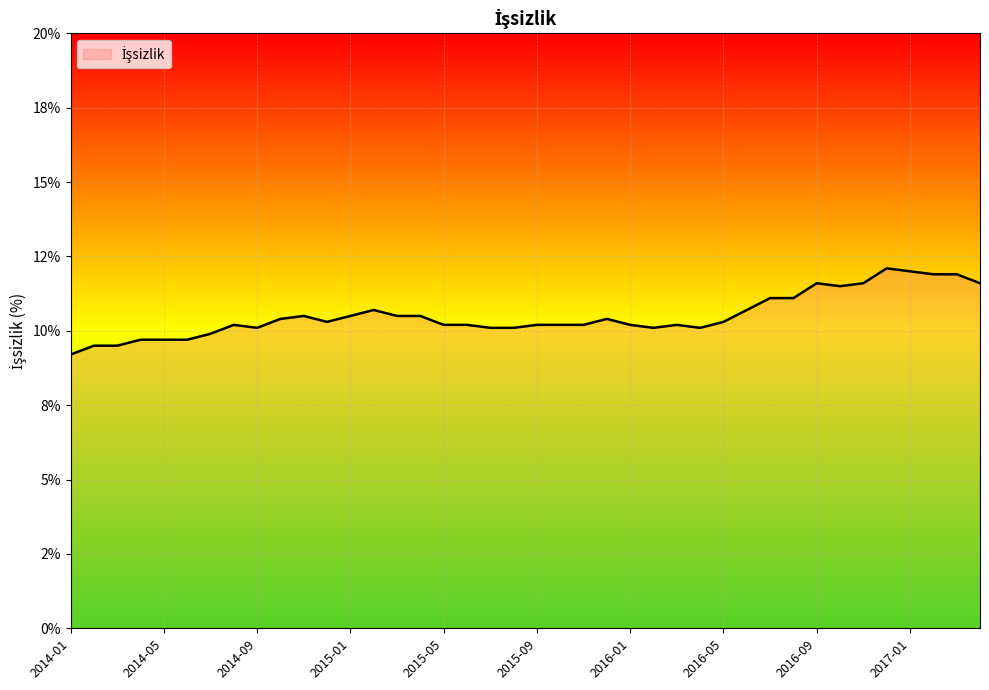

Reading left to right, extract all data points from this chart.

2014-01=9.2	2014-02=9.5	2014-03=9.5	2014-04=9.7	2014-05=9.7	2014-06=9.7	2014-07=9.9	2014-08=10.2	2014-09=10.1	2014-10=10.4	2014-11=10.5	2014-12=10.3	2015-01=10.5	2015-02=10.7	2015-03=10.5	2015-04=10.5	2015-05=10.2	2015-06=10.2	2015-07=10.1	2015-08=10.1	2015-09=10.2	2015-10=10.2	2015-11=10.2	2015-12=10.4	2016-01=10.2	2016-02=10.1	2016-03=10.2	2016-04=10.1	2016-05=10.3	2016-06=10.7	2016-07=11.1	2016-08=11.1	2016-09=11.6	2016-10=11.5	2016-11=11.6	2016-12=12.1	2017-01=12.0	2017-02=11.9	2017-03=11.9	2017-04=11.6